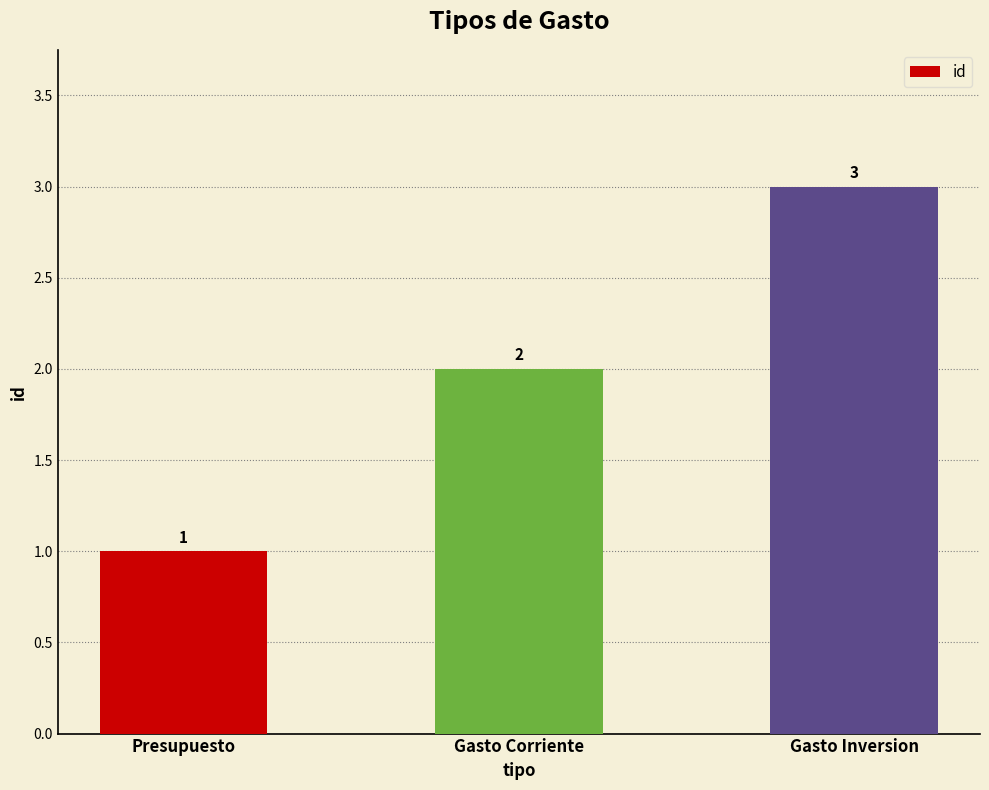

Read the value at Gasto Corriente.

2